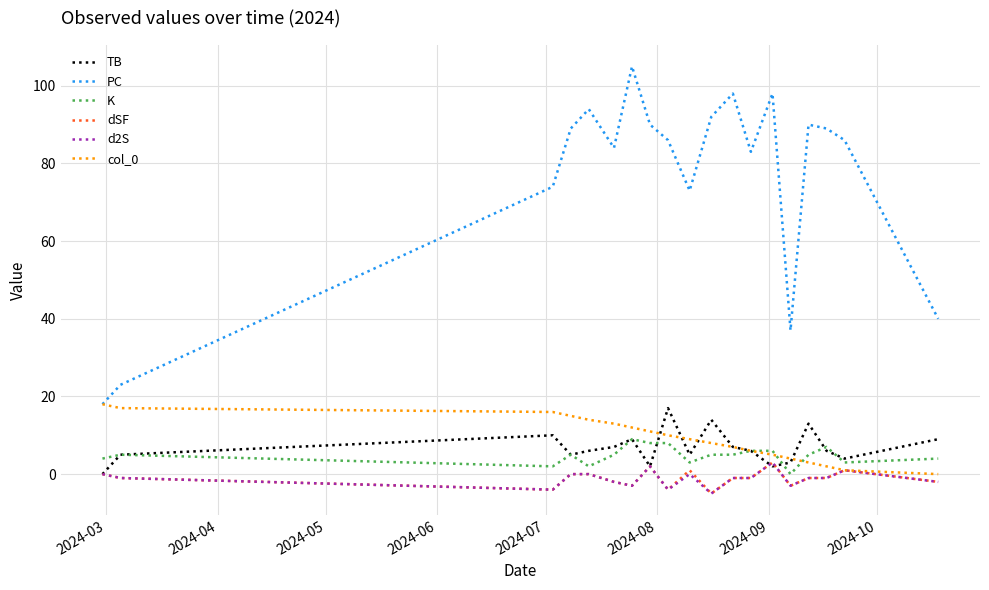

Which series has the largest total across all categories?

PC